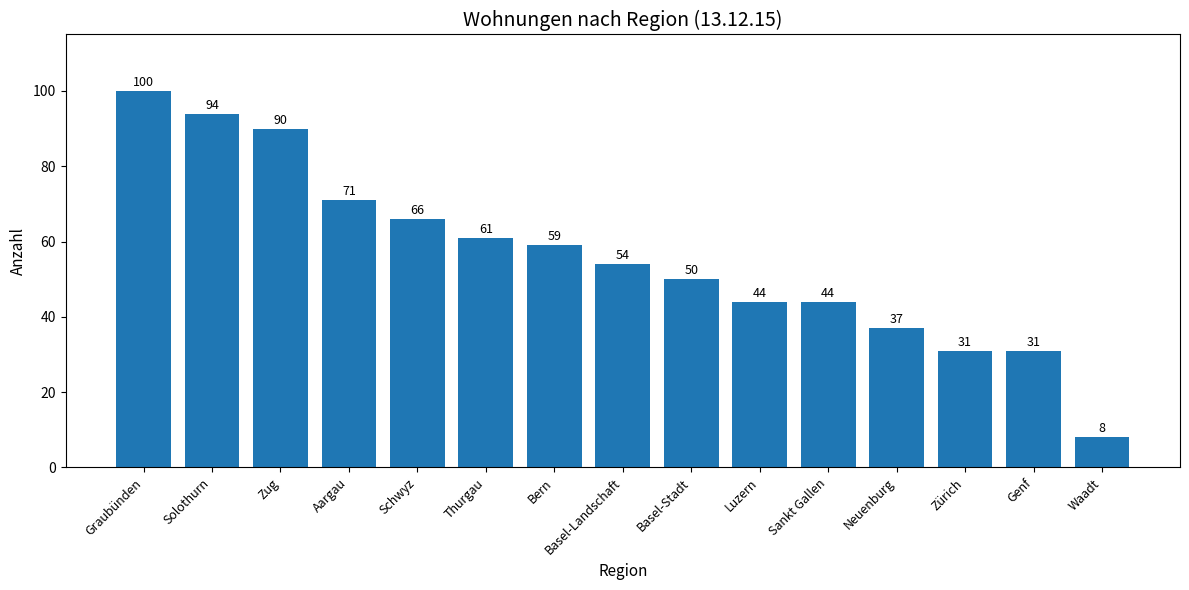

Does the chart contain stacked bars?

No